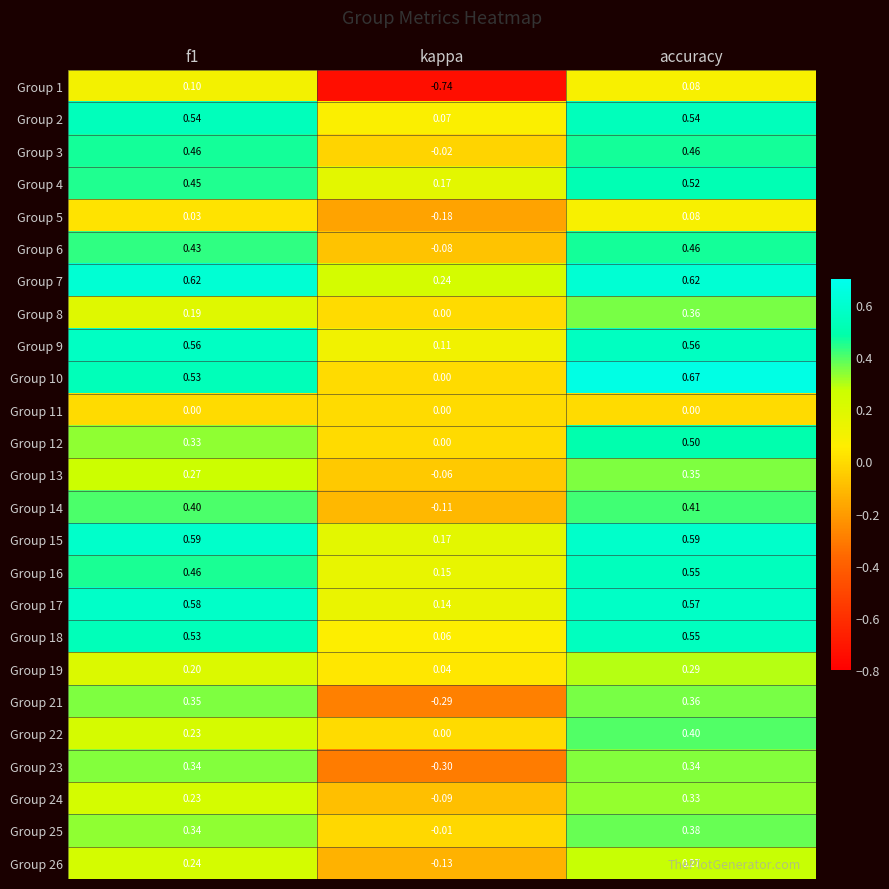

At which label does Group 21 reach its peak?

accuracy